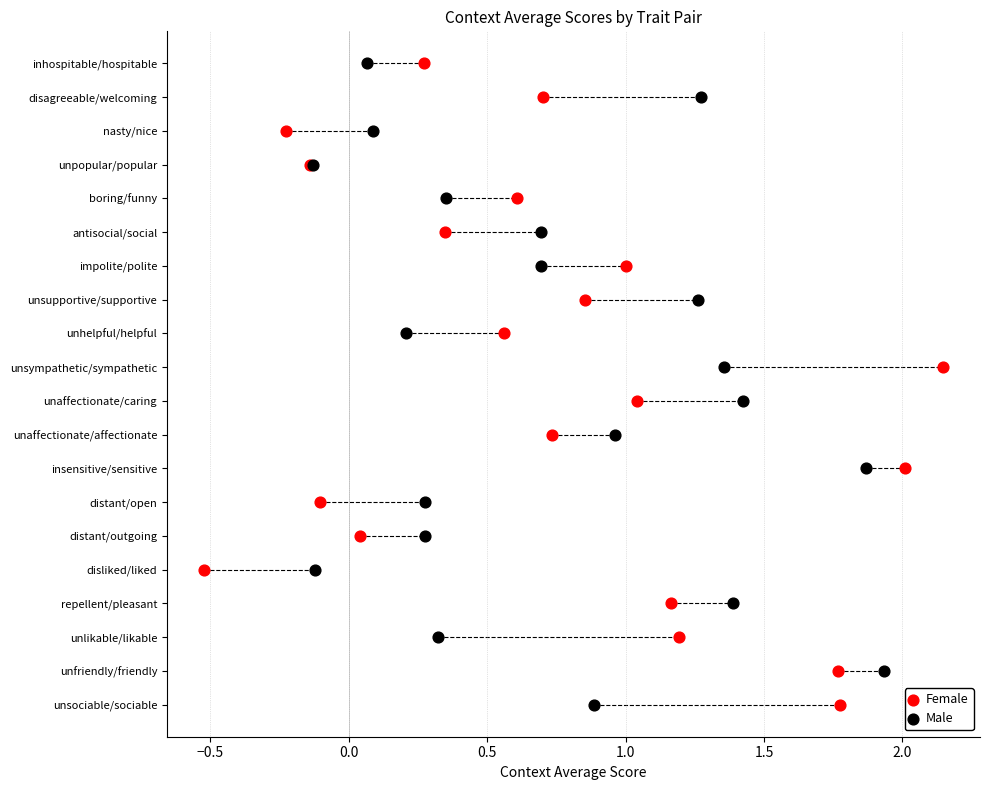

What are all the series names shown in the legend?

Female, Male